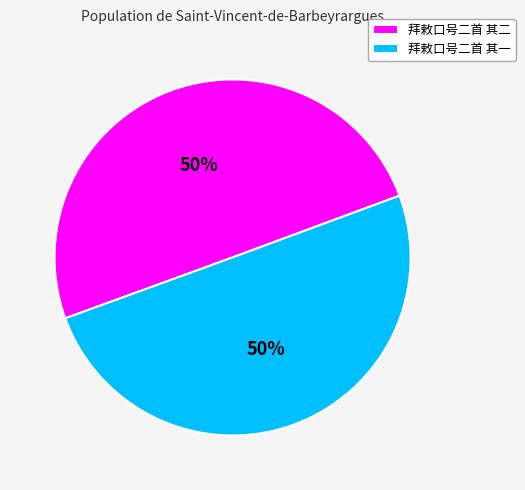

To the nearest percent, what portion does 拜敕口号二首 其二 represent?

50%